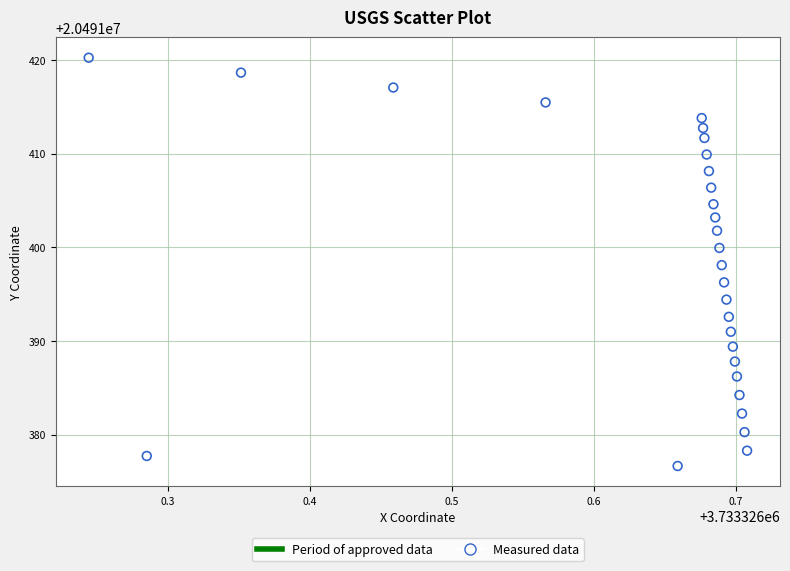

What is the range of Y values (max minus min)?

43.6